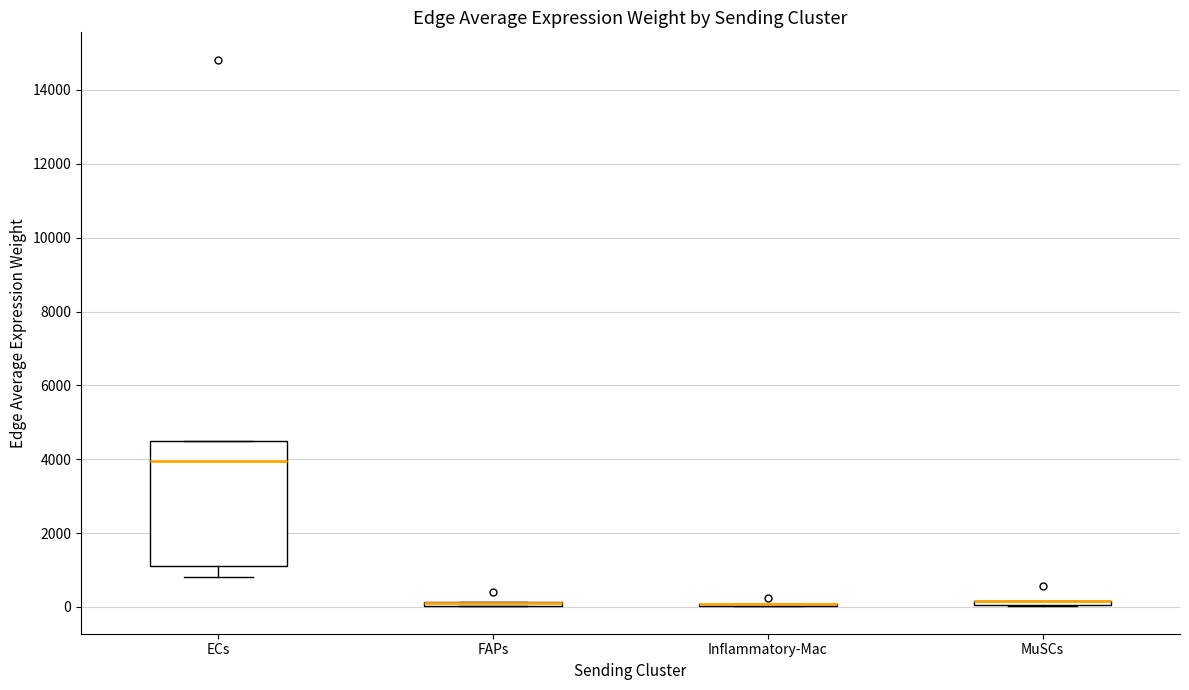

Which box is the tallest, from its lower edge to its upper edge?

ECs